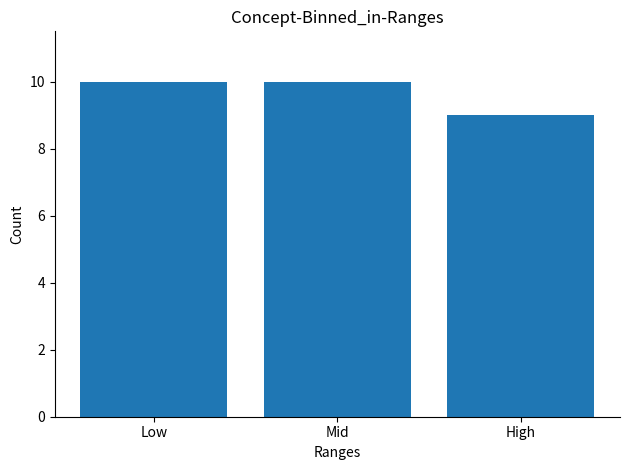

True or false: the data shows 4 at Mid.

False